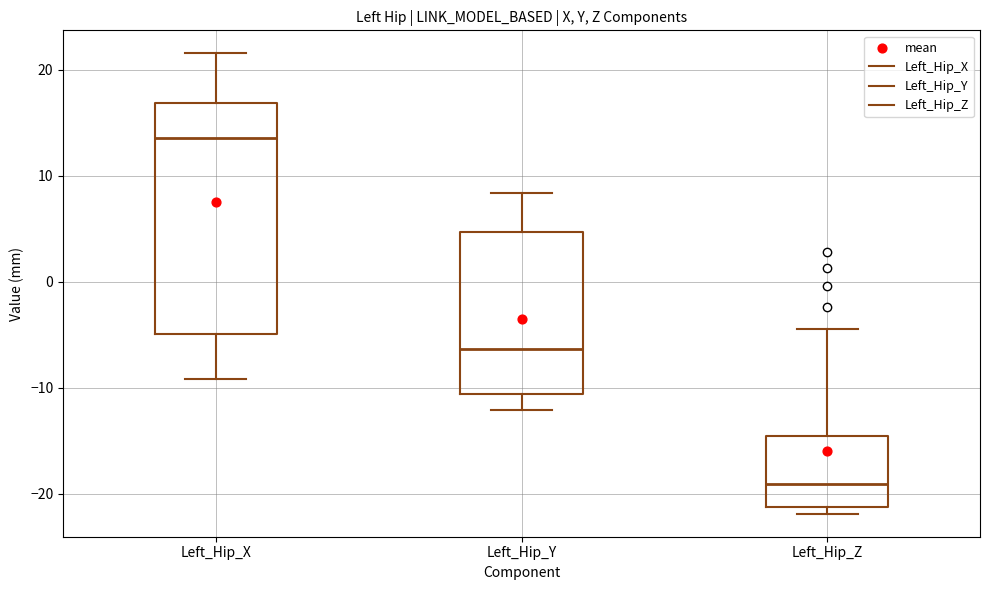

Where does the median line of the box for Left_Hip_Y sit on the y-axis? The values are not printed on the chart, so give them approximately, as read against the axis.

-6